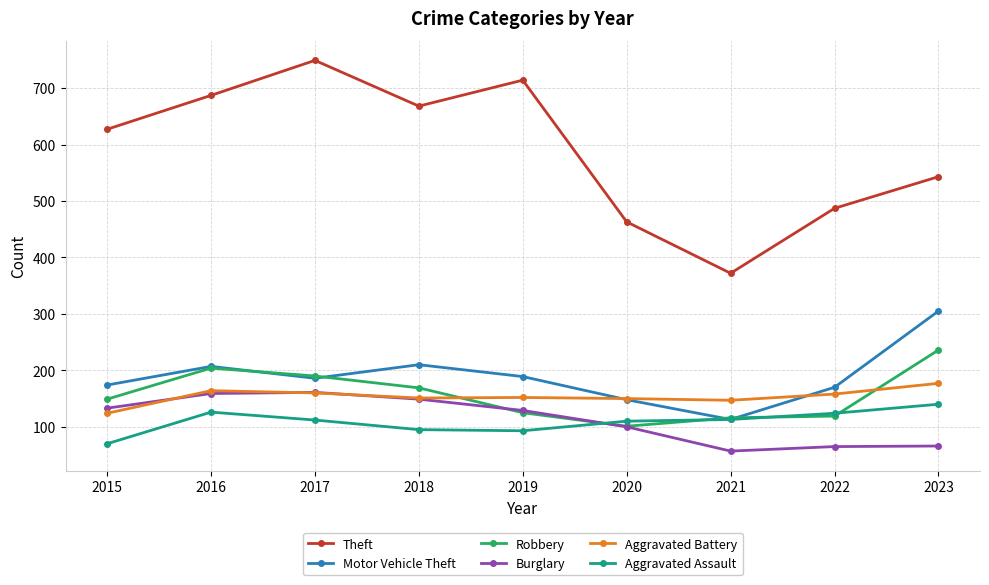

The value of Robbery at 2016 is 204. True or false?

True